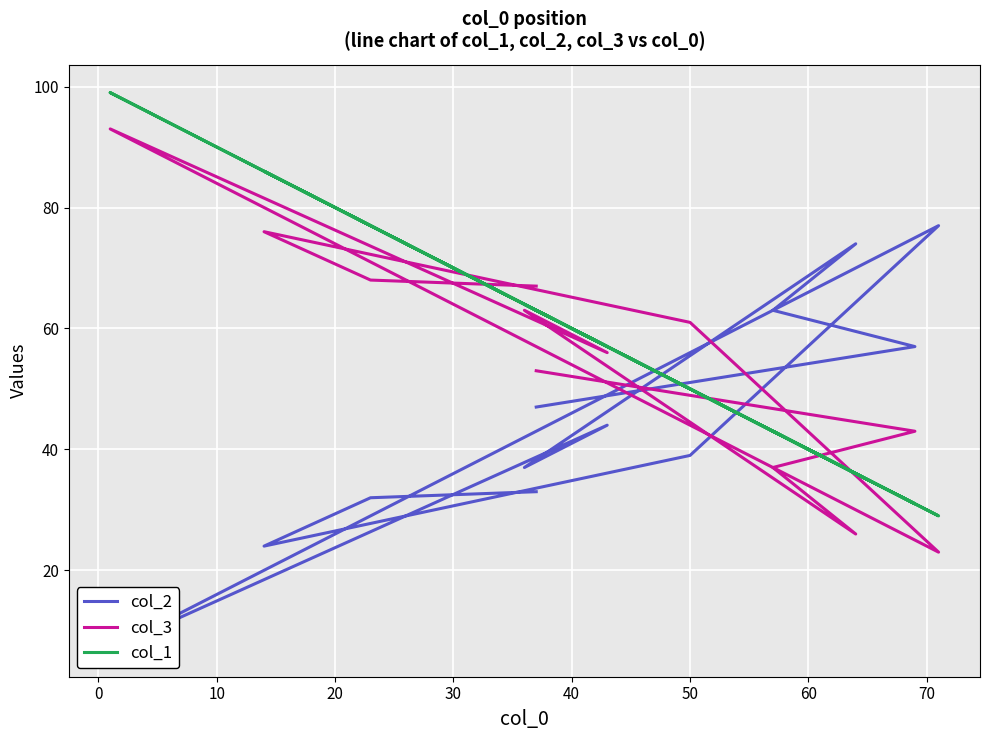

Reading left to right, list all the values displayed in this chart.

col_2: 33	32	24	39	77	7	44	37	74	63	57	47
col_3: 67	68	76	61	23	93	56	63	26	37	43	53
col_1: 63	77	86	50	29	99	57	64	36	43	31	63